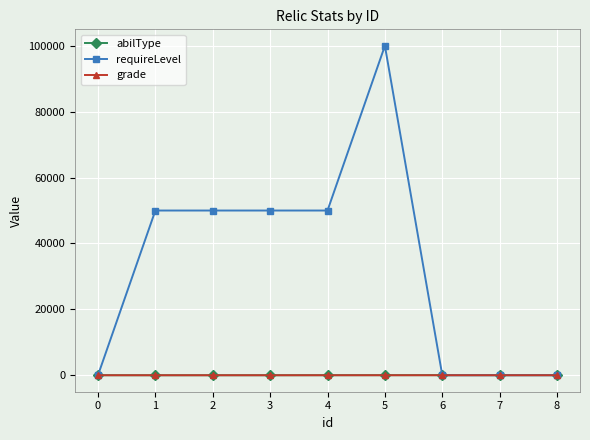

What is the value of the abilType point at the 8th from the left?

36